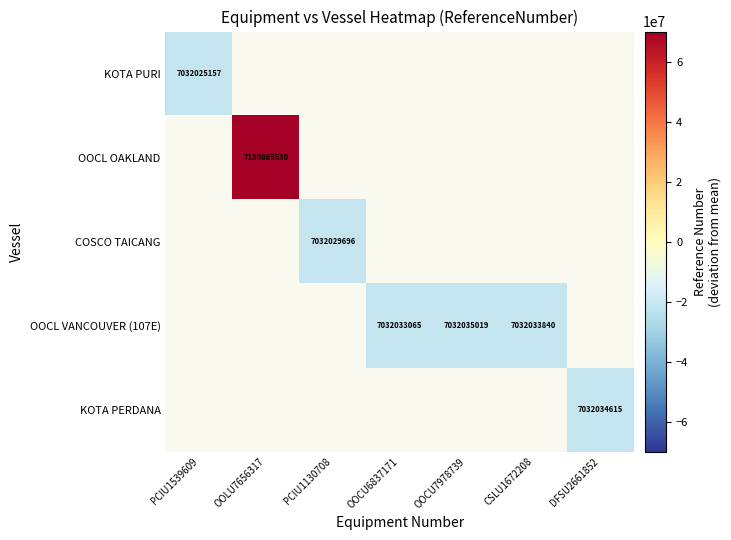

At how many categories does at least one series exceed 91386942?

1